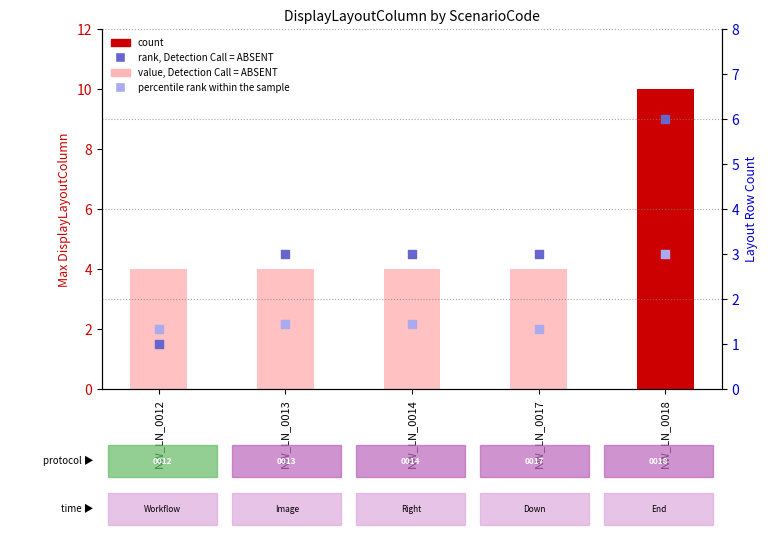

At which category is the sum across all series the highest?

NW_LN_0018